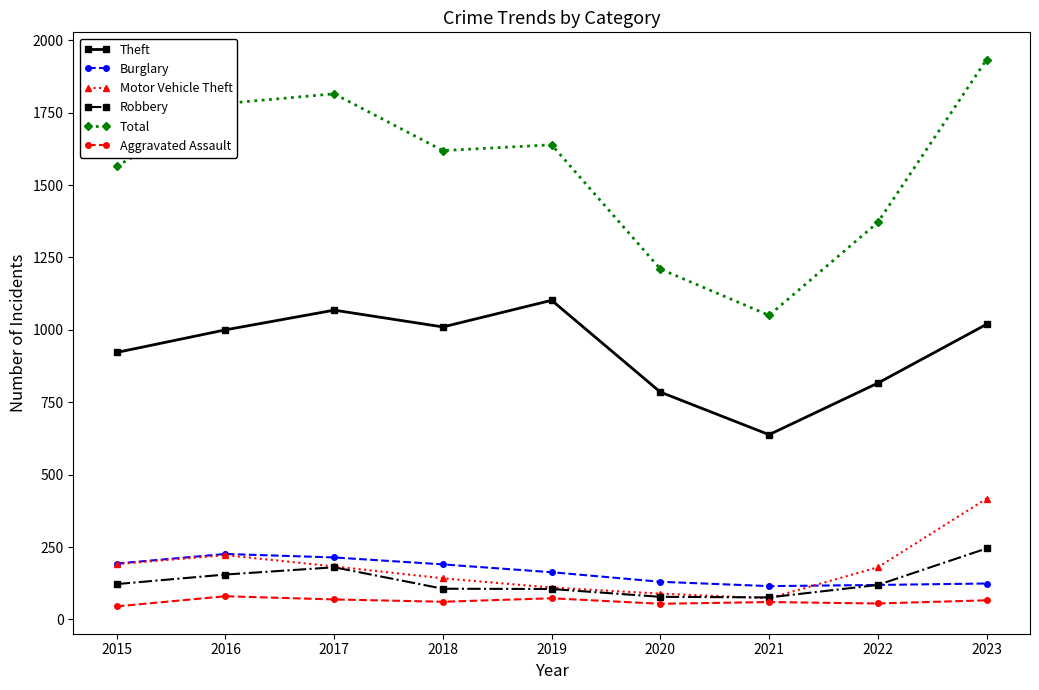

Between 2015 and 2017, which series saw the biggest shift?

Total